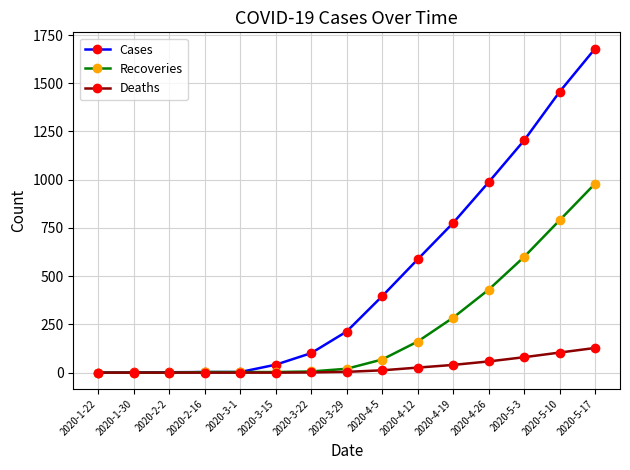

True or false: Deaths has a value of 0 at 2020-2-16.

True